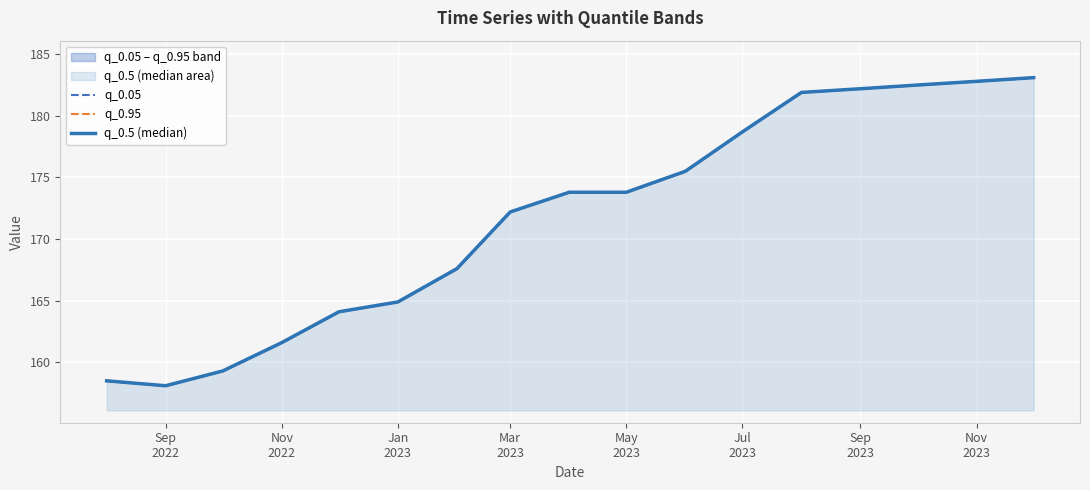

How many lines are shown in the chart?

3